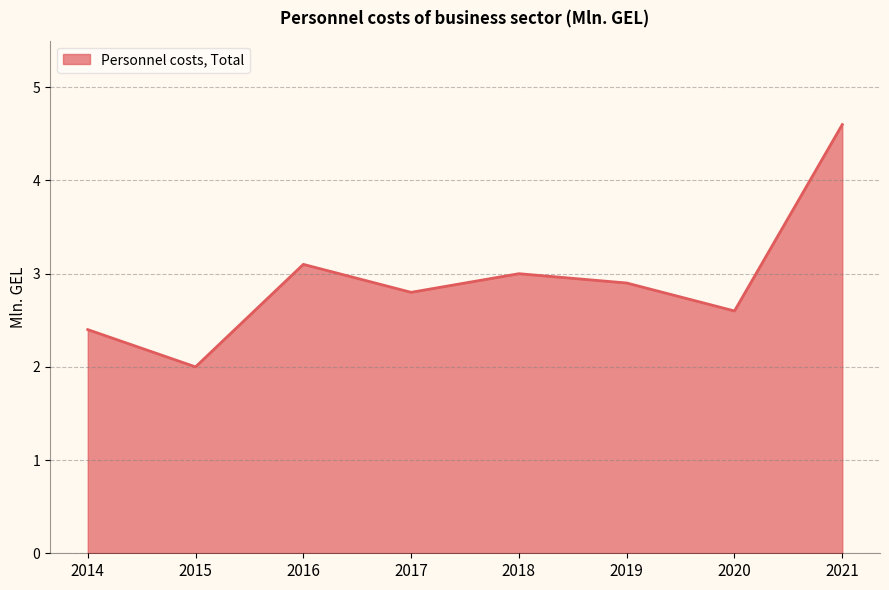

What is the ratio of the value at 2018 to the value at 2021?

0.7